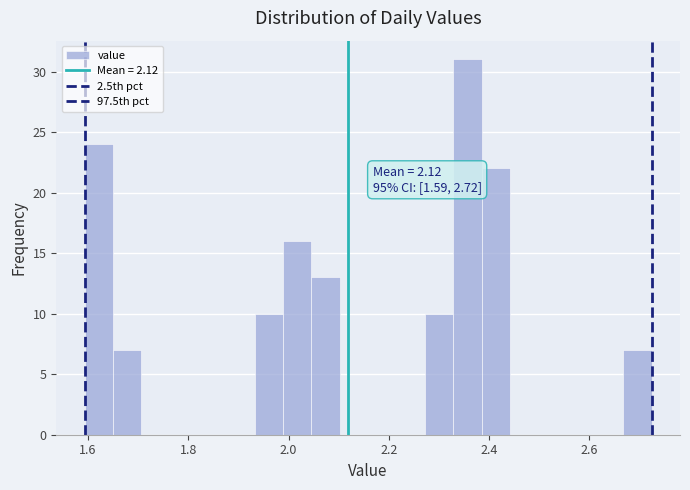

Around what value on the x-axis is the tallest bar? Give the approximate position of its centre, as read against the axis.

2.36